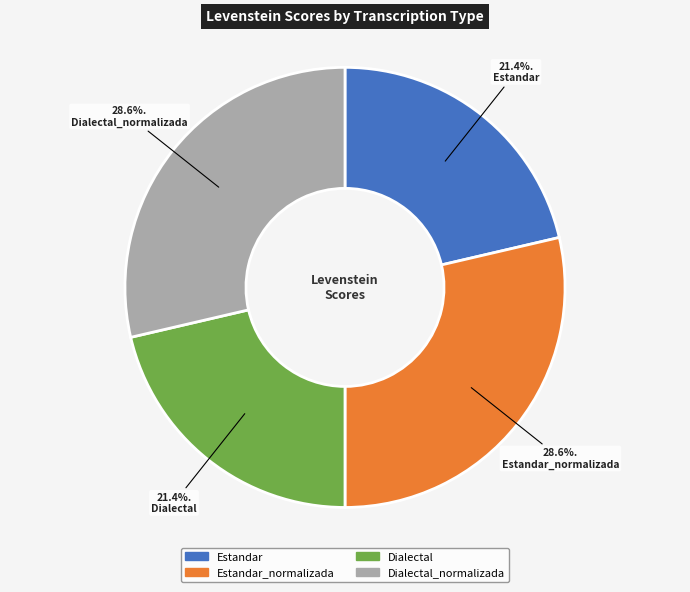

Is there any slice that represents more than half of the pie?

No